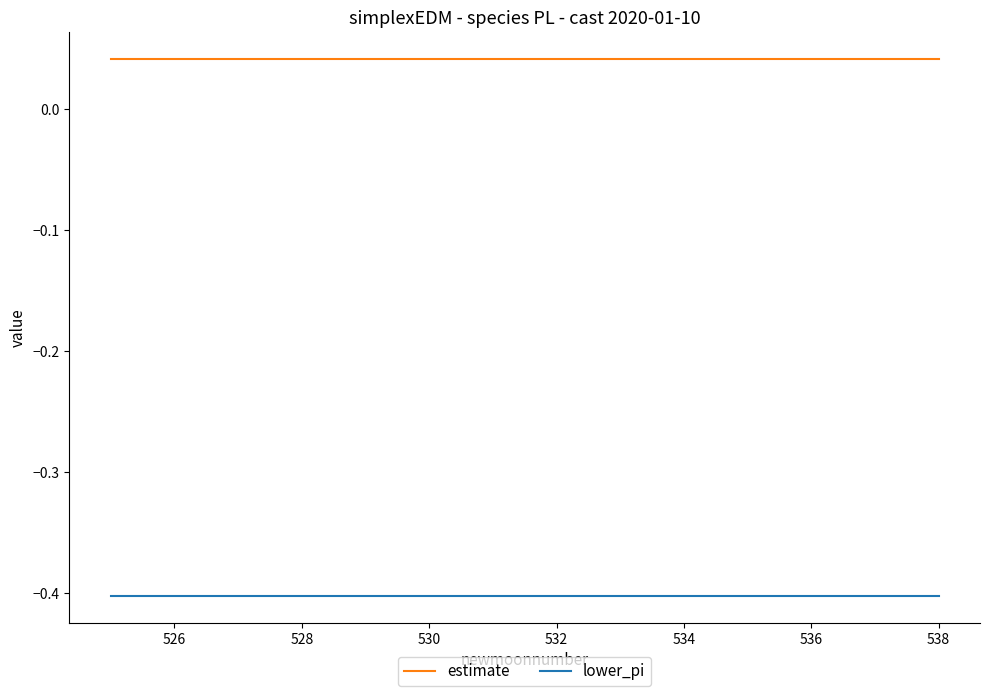

How many estimate values are between 0 and 1?

14